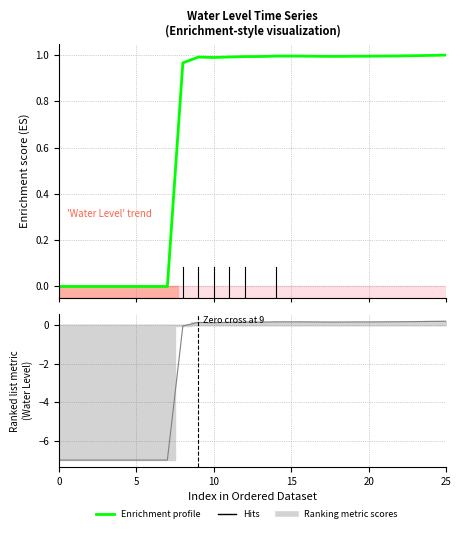

How many interior local peaks (higher than both neighbors) does the data have?

2